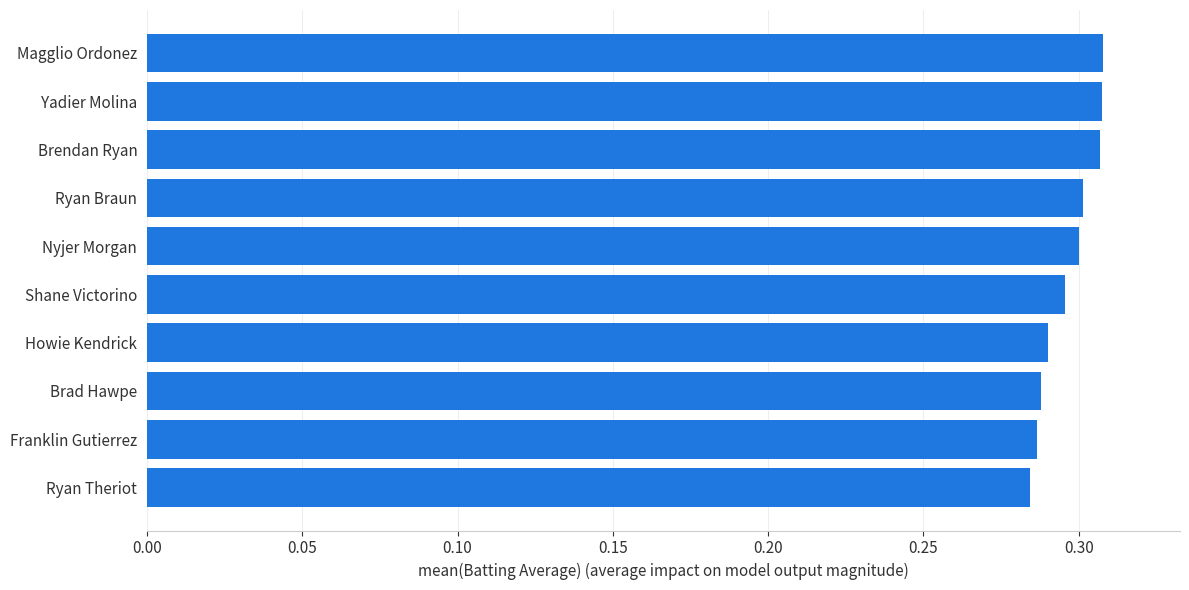

How many values are between 0 and 1?

10